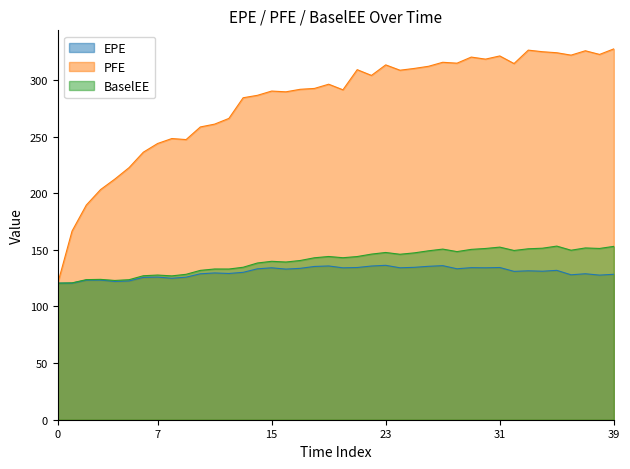

True or false: EPE has a value of 134.1 at 15.

True